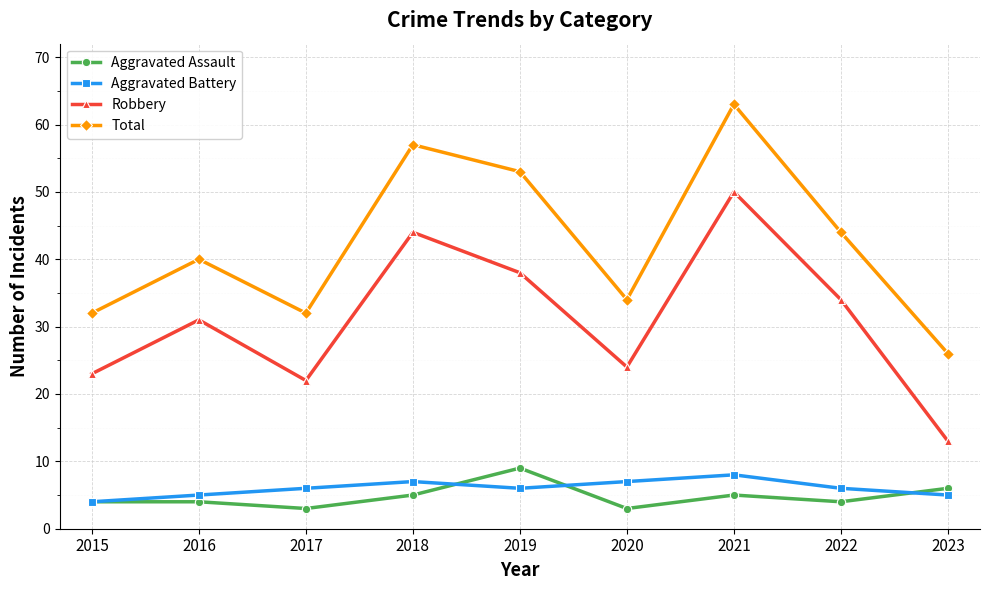

List the series in order of their peak value, highest first.

Total, Robbery, Aggravated Assault, Aggravated Battery